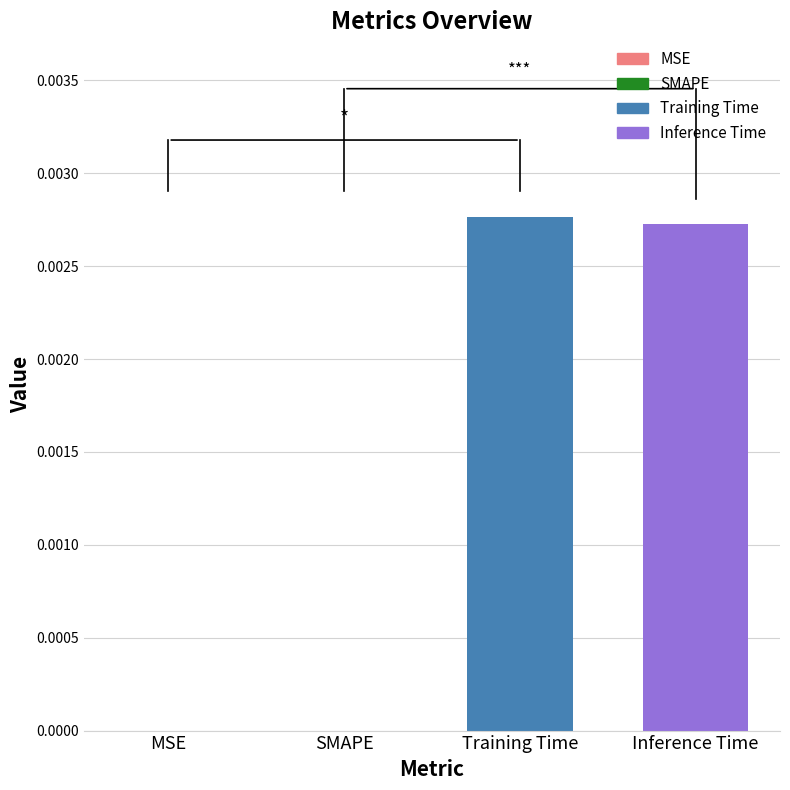

Which has a higher value, Inference Time or SMAPE?

Inference Time